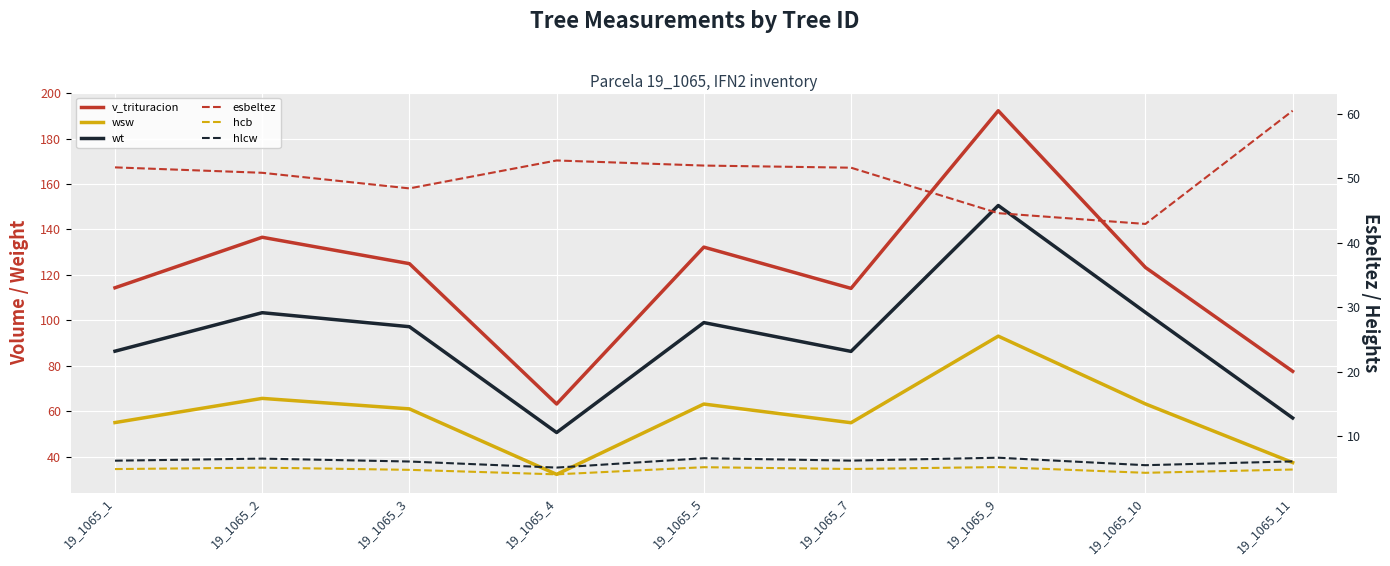

What is the average value of the hcb series?

4.8